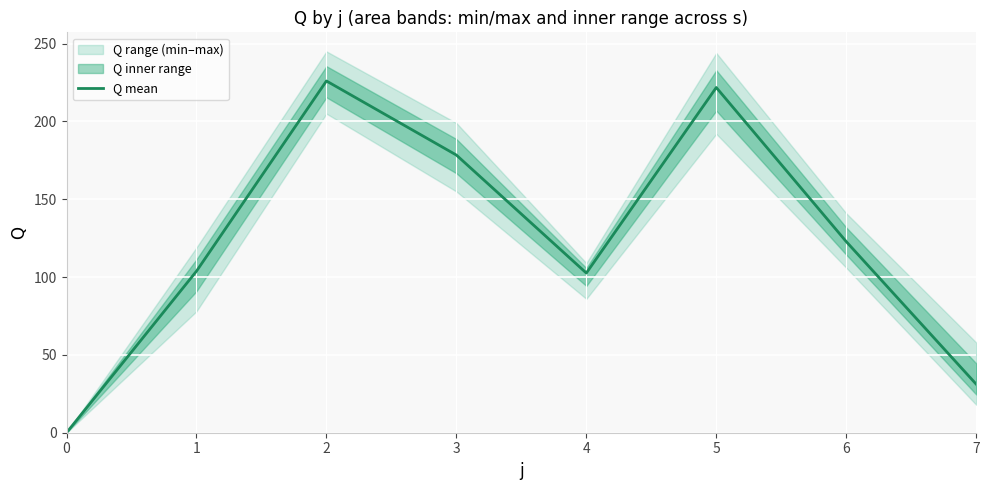

Is it true that the value at 0 is 0.0?

True